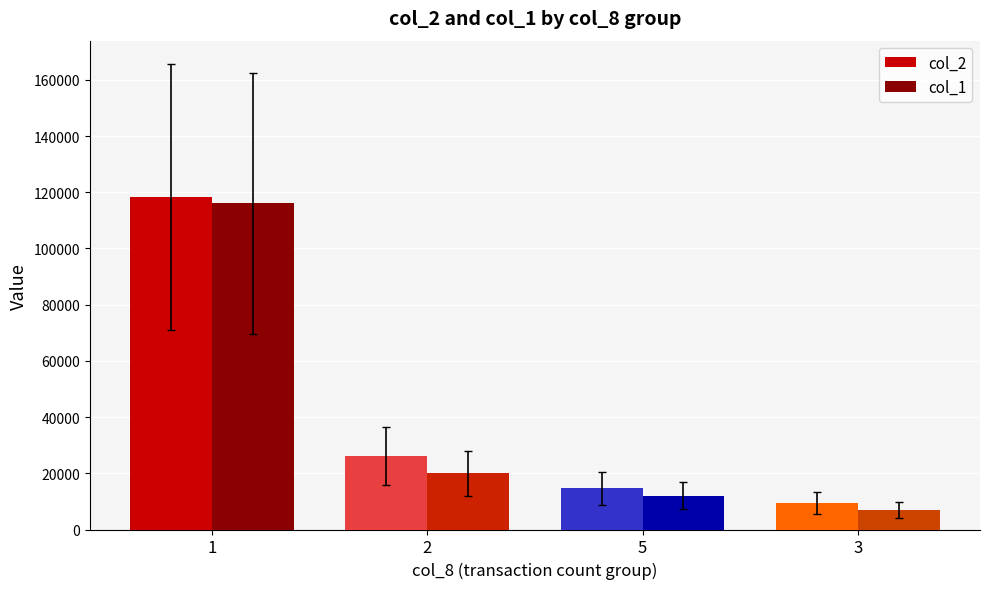

What is the difference between the second highest and minimum values in the col_1 series?

13000